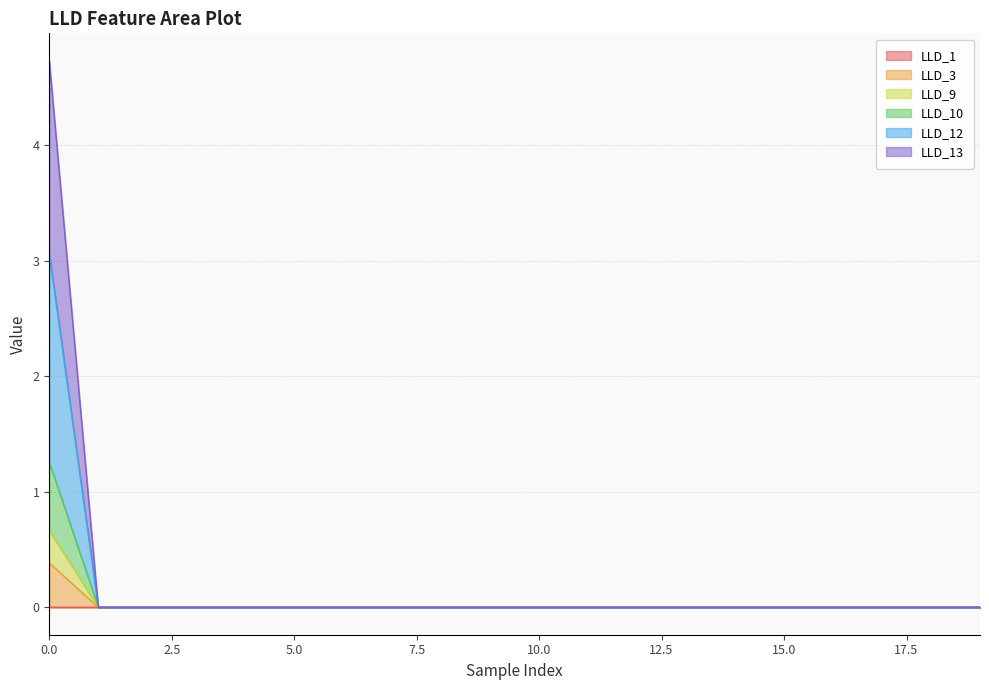

Rank the series at 17 from highest to lowest value.

LLD_1, LLD_3, LLD_9, LLD_10, LLD_12, LLD_13